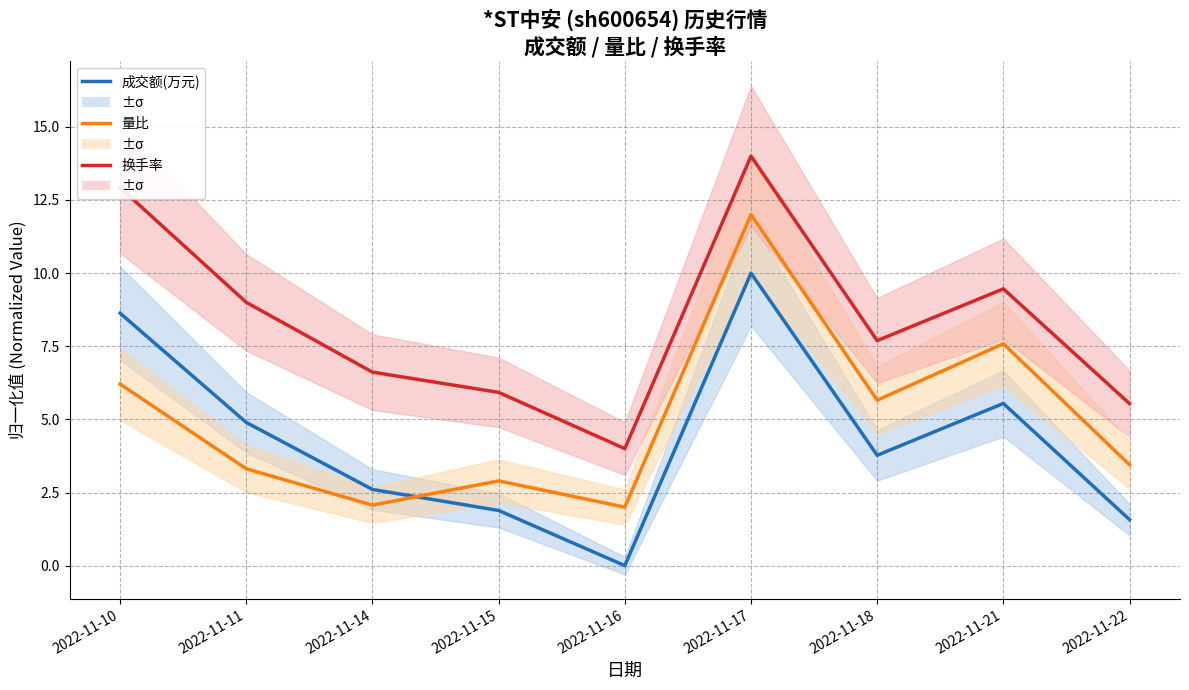

Reading left to right, what are all the values shown in this chart?

成交额(万元): 8.6	4.9	2.6	1.9	0.0	10.0	3.8	5.5	1.6
量比: 6.2	3.3	2.1	2.9	2.0	12.0	5.7	7.6	3.4
换手率: 12.9	9.0	6.6	5.9	4.0	14.0	7.7	9.5	5.5